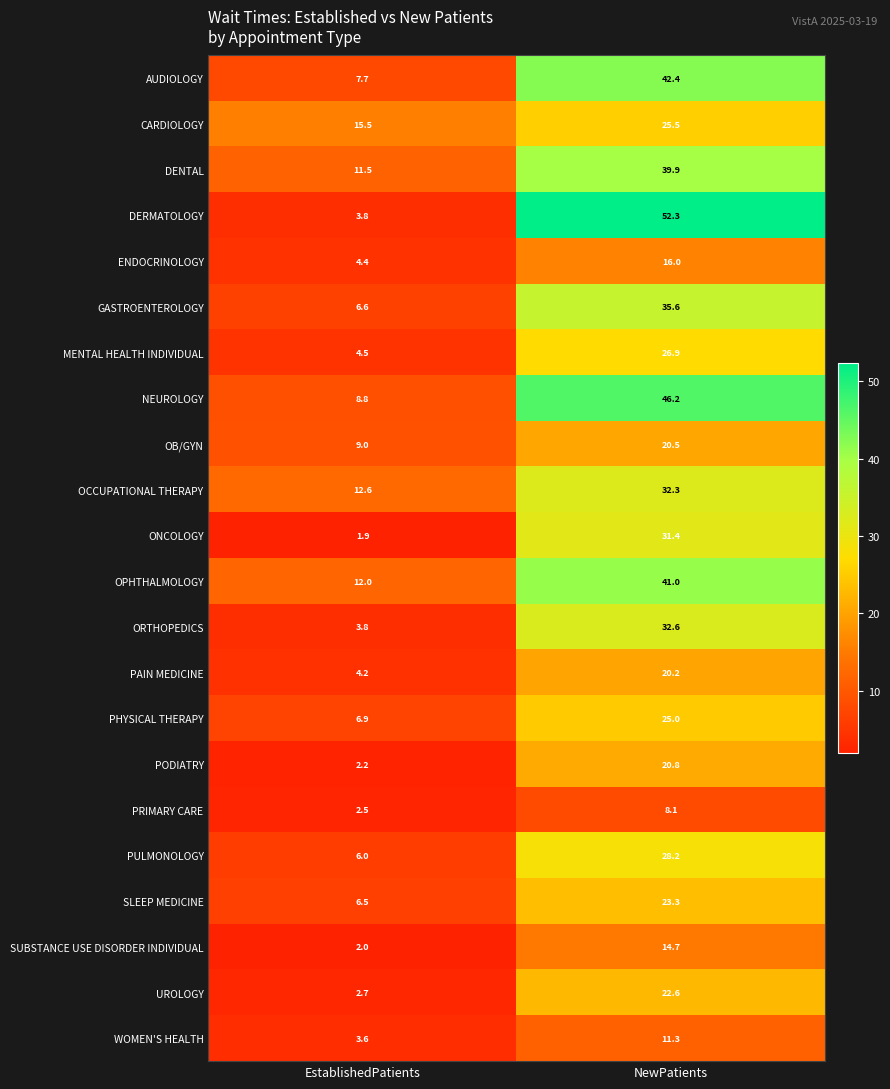

Between EstablishedPatients and NewPatients, which series saw the biggest shift?

DERMATOLOGY